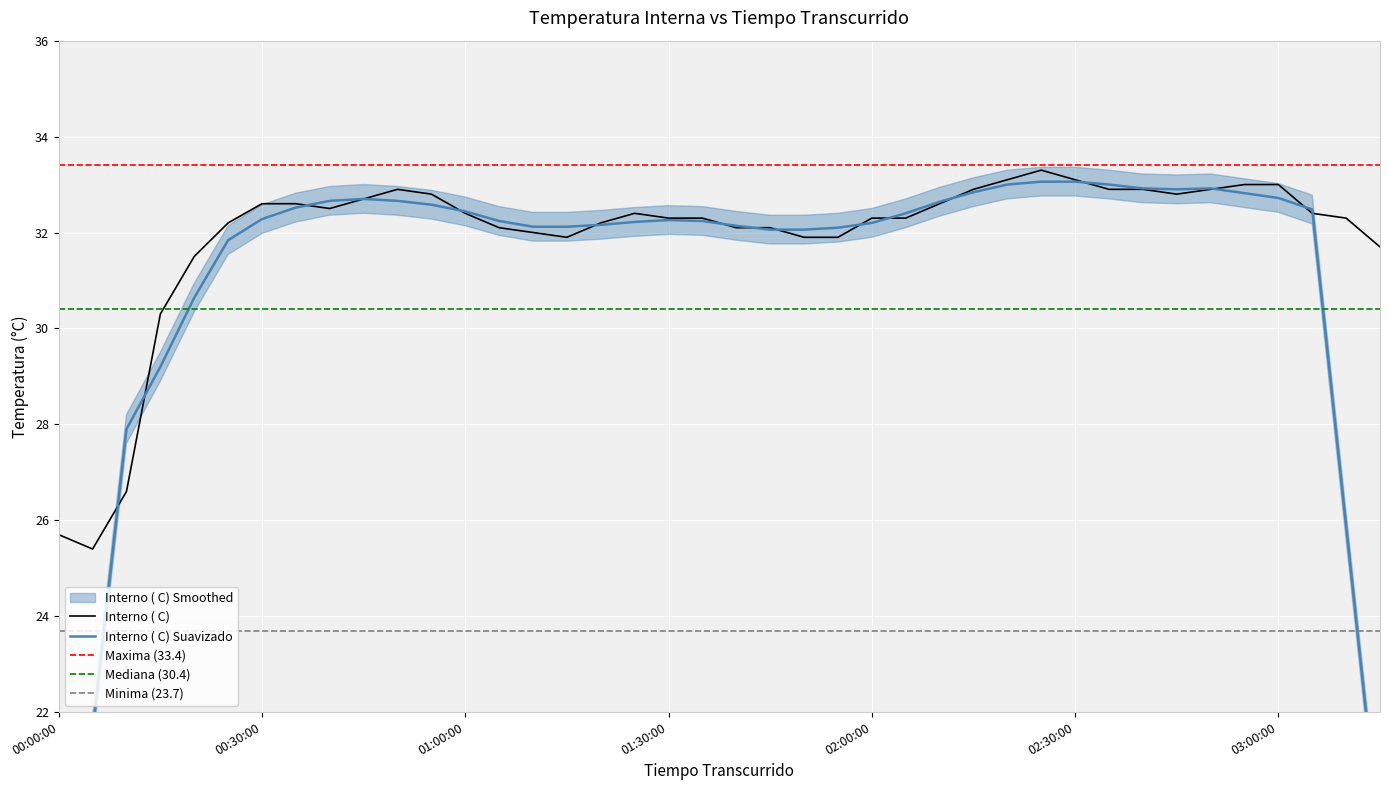

How many values exceed 32?

30